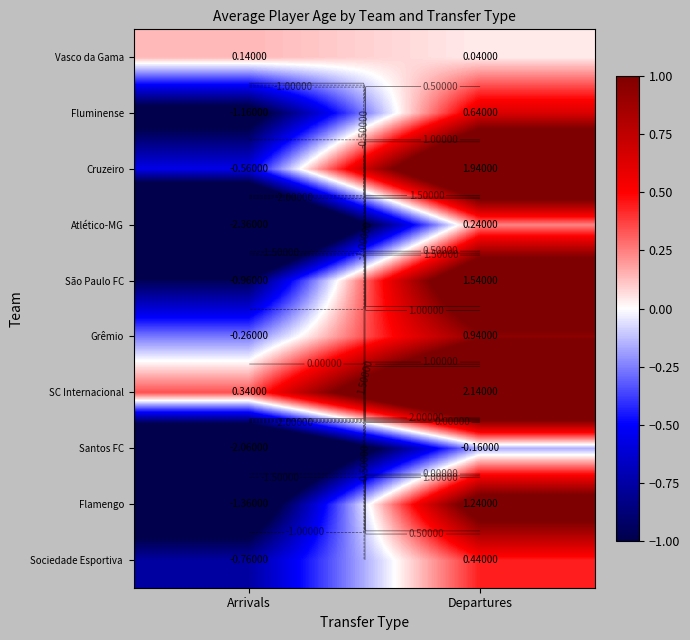

What is the sum of the Grêmio values at Departures and Arrivals?

0.7